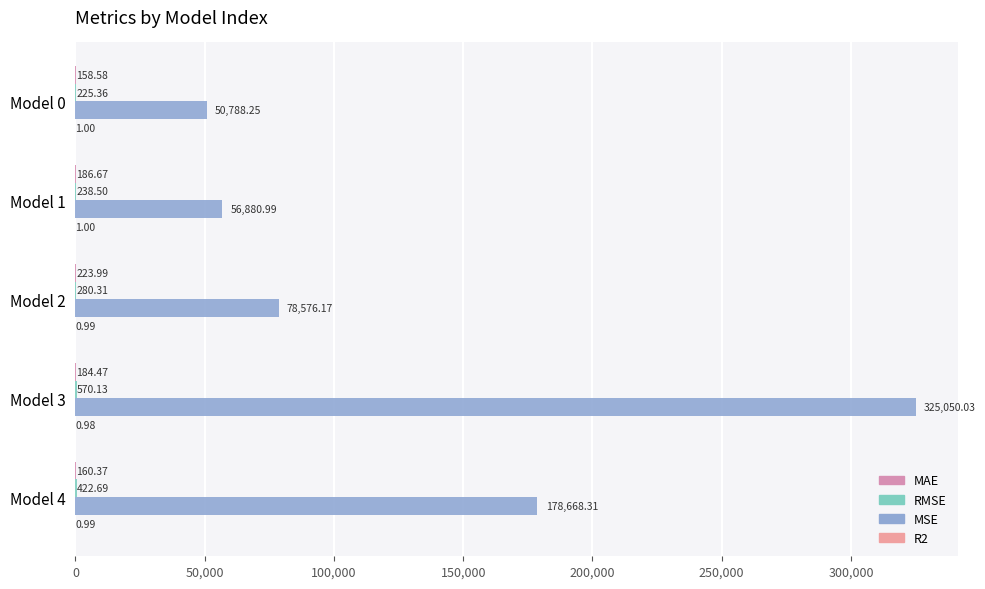

How many categories are shown in the chart?

5